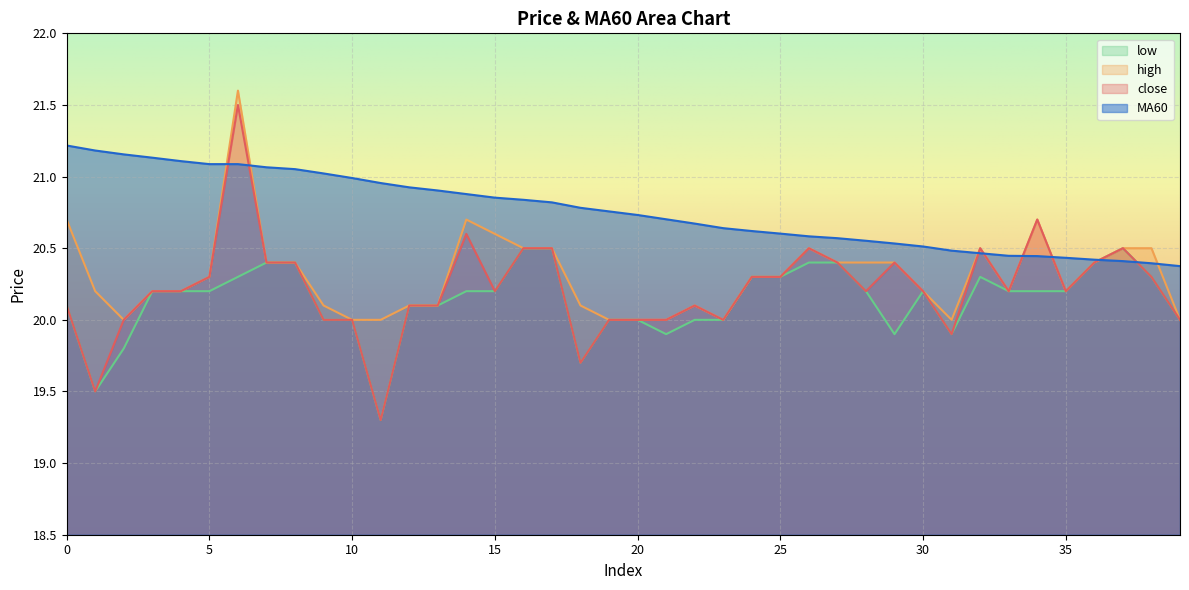

True or false: MA60 and low cross at least once.

True